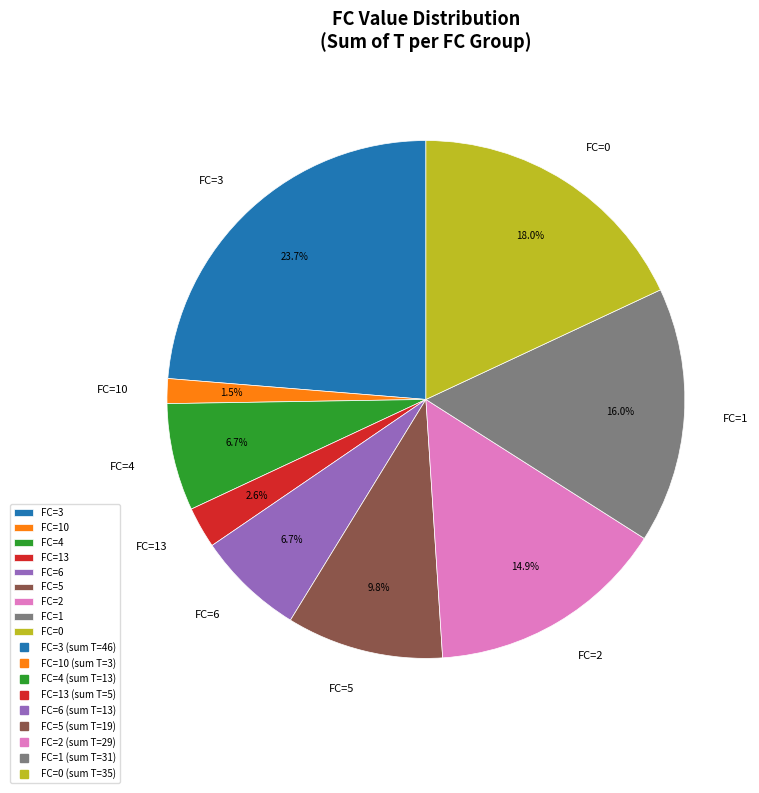

How many segments does this pie chart have?

9